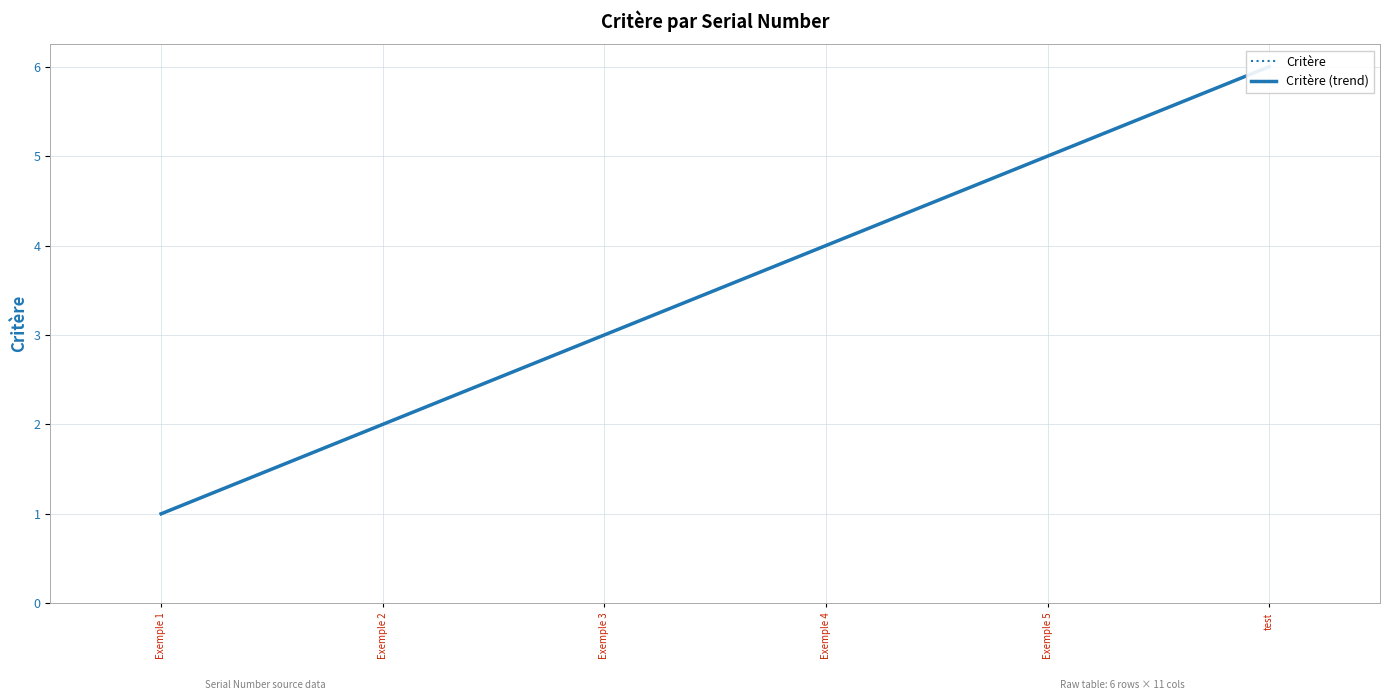

Count the number of data series in this chart.

2